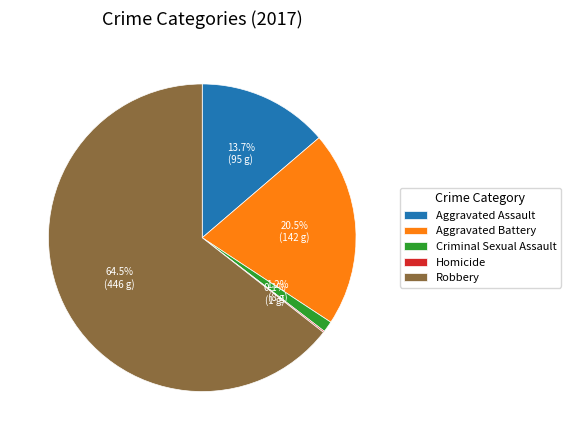

What percentage is the Aggravated Assault slice, to the nearest percent?

14%